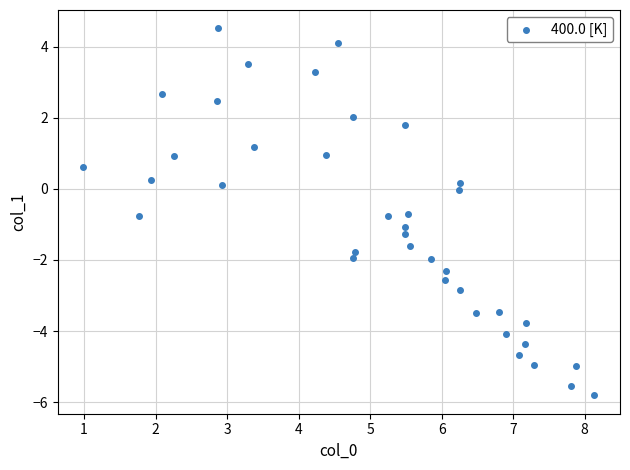

What is the range of X values (max minus min)?

7.1